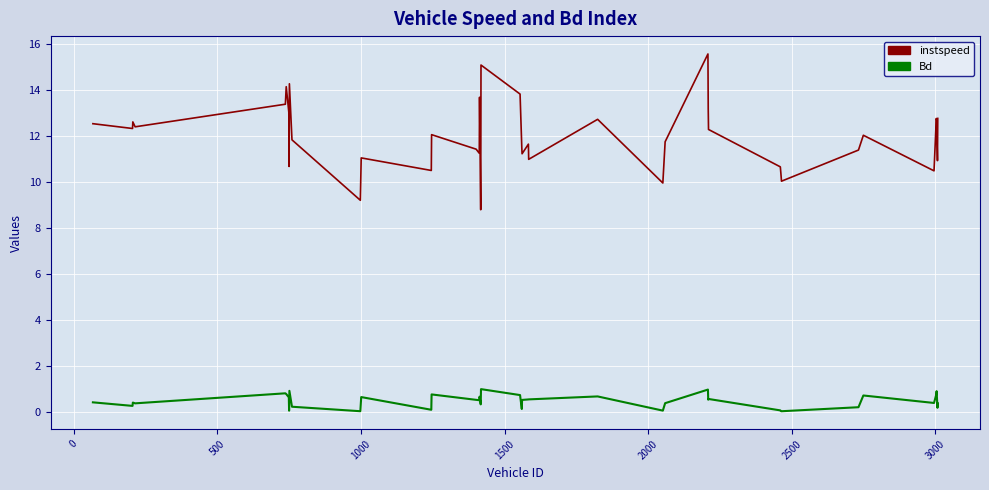

True or false: Bd and instspeed cross at least once.

False